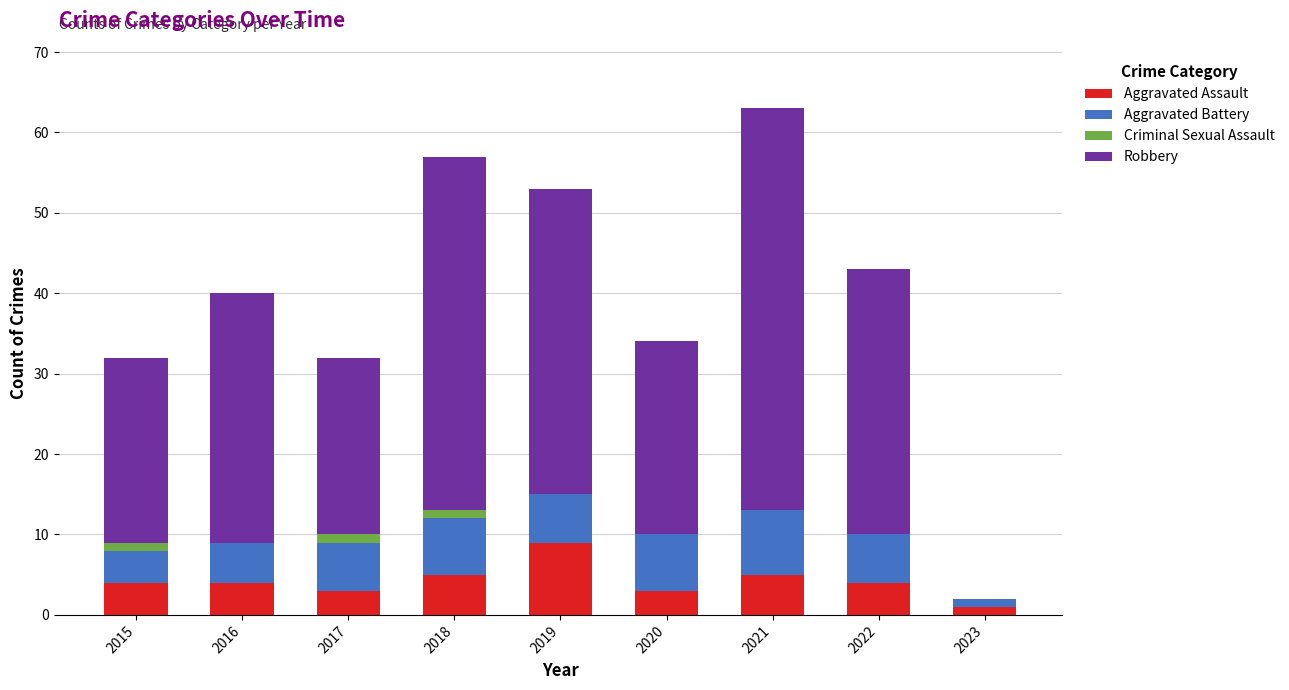

At which label does Aggravated Assault reach its peak?

2019